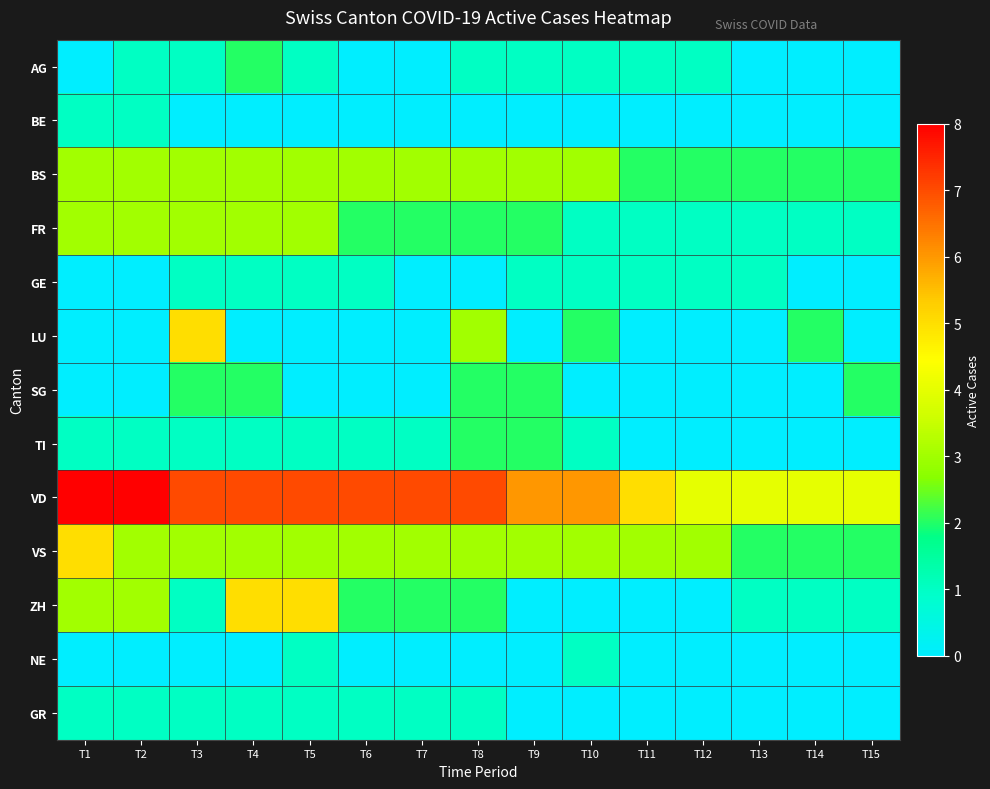

At how many categories does at least one series exceed 6?

8